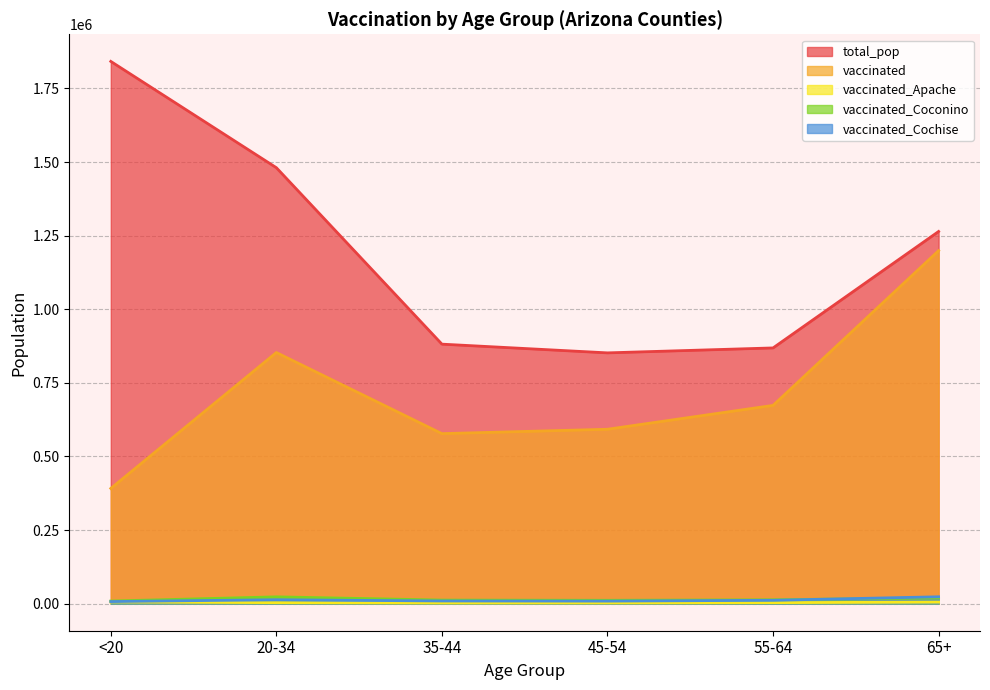

Reading right to left, extract all data points from this chart.

total_pop: 1264218	868629	851820	881451	1480898	1842004
vaccinated: 1199107	673425	592311	577460	853013	391260
vaccinated_Apache: 5018	3296	2430	2253	3243	5500
vaccinated_Coconino: 19441	13047	11287	12057	22987	8727
vaccinated_Cochise: 23194	11338	8467	8945	13147	6940